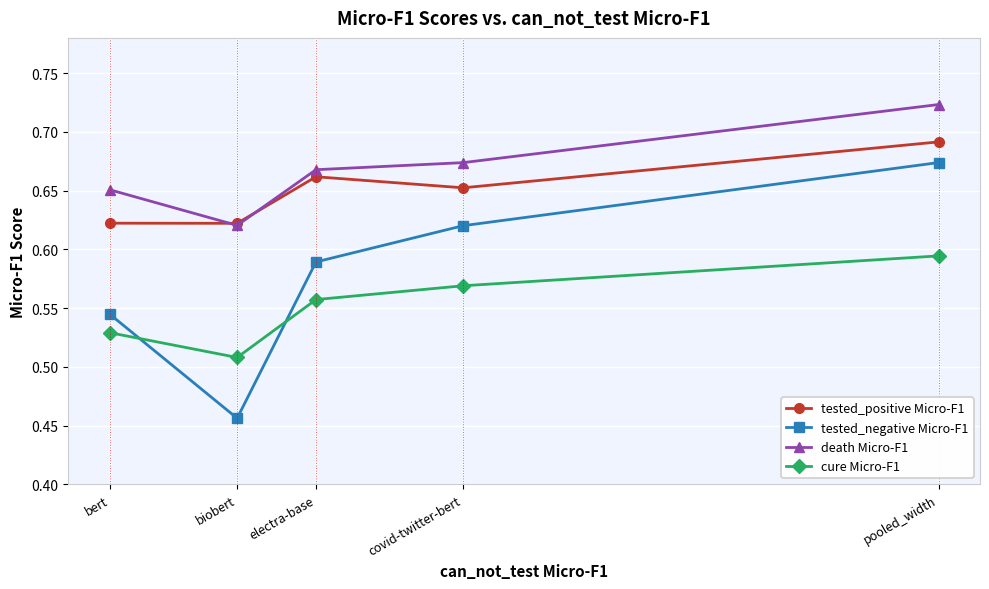

True or false: tested_negative Micro-F1 and death Micro-F1 cross at least once.

False